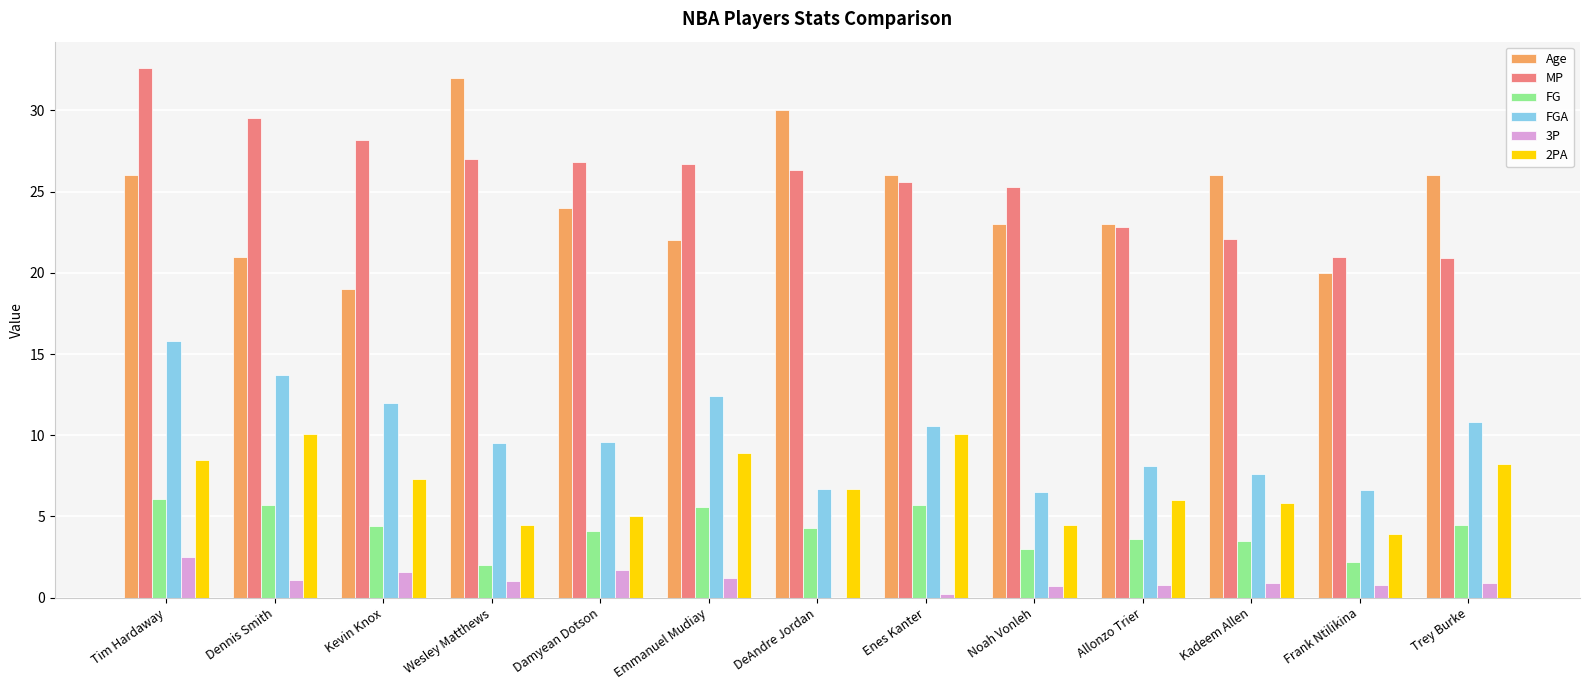

Between Tim Hardaway and Trey Burke, which series saw the biggest shift?

MP